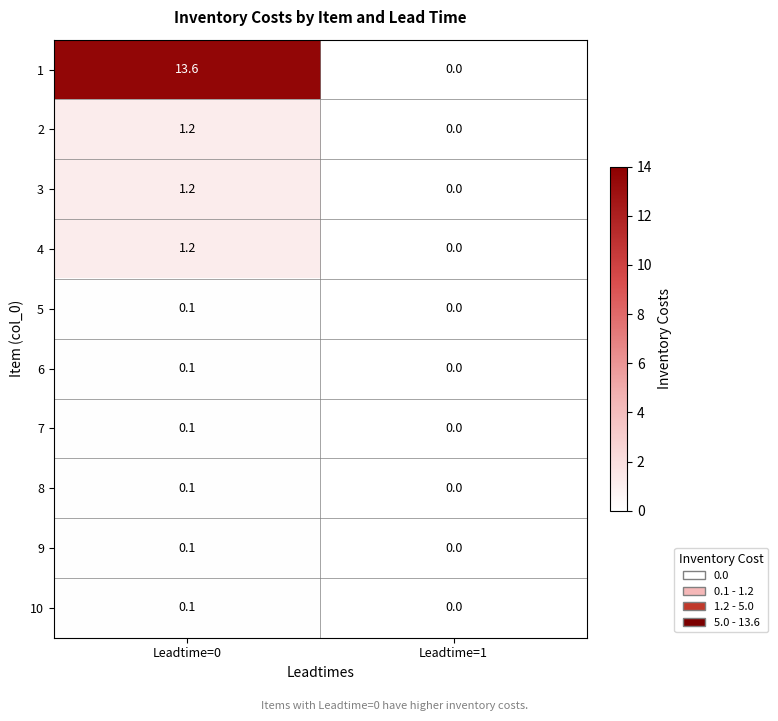

Rank the categories by 8 value from highest to lowest.

Leadtime=0, Leadtime=1